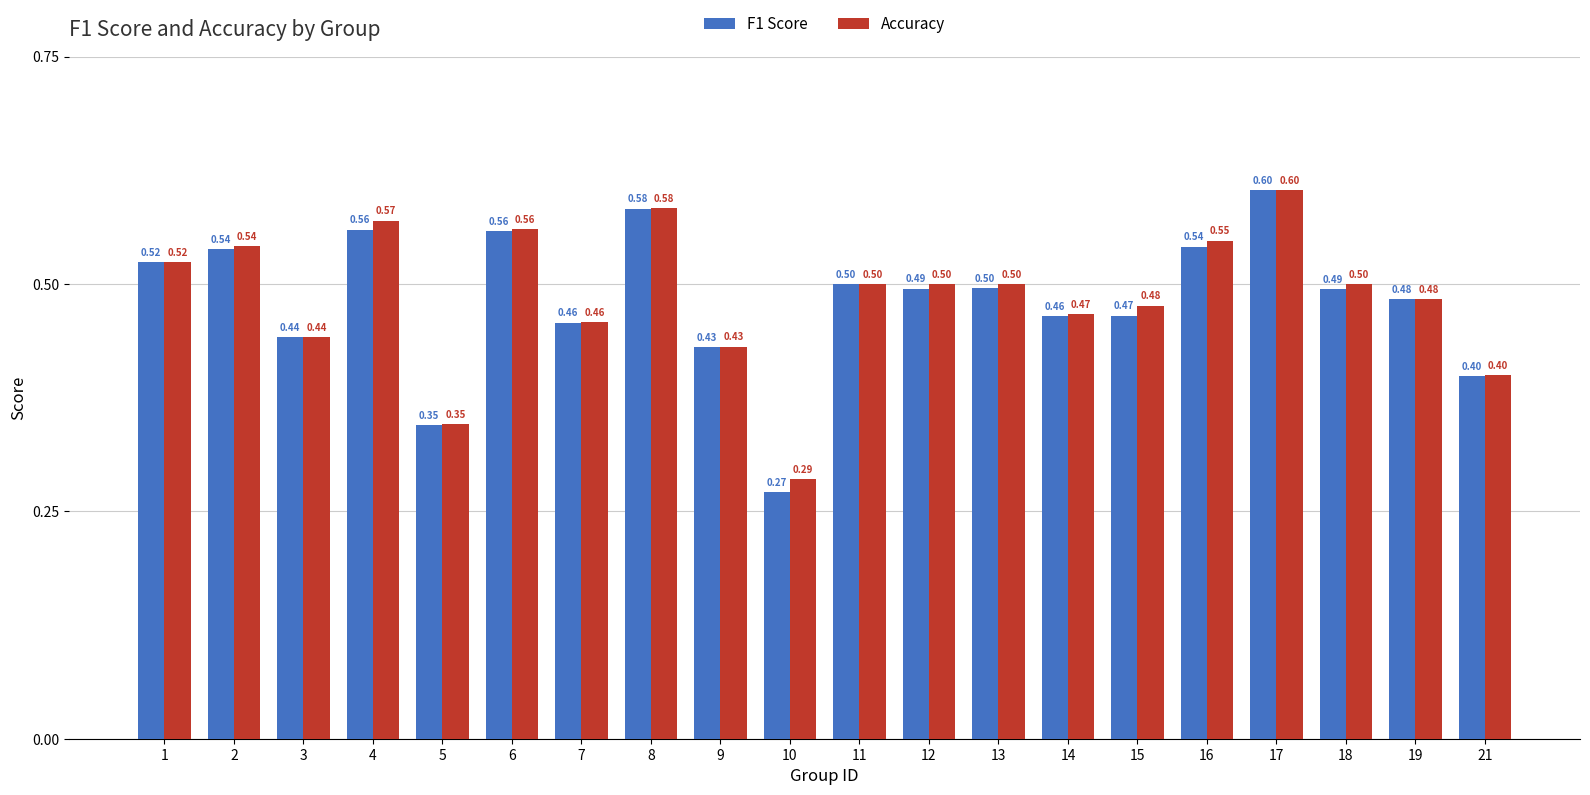

Which series has the largest range (max minus min)?

F1 Score